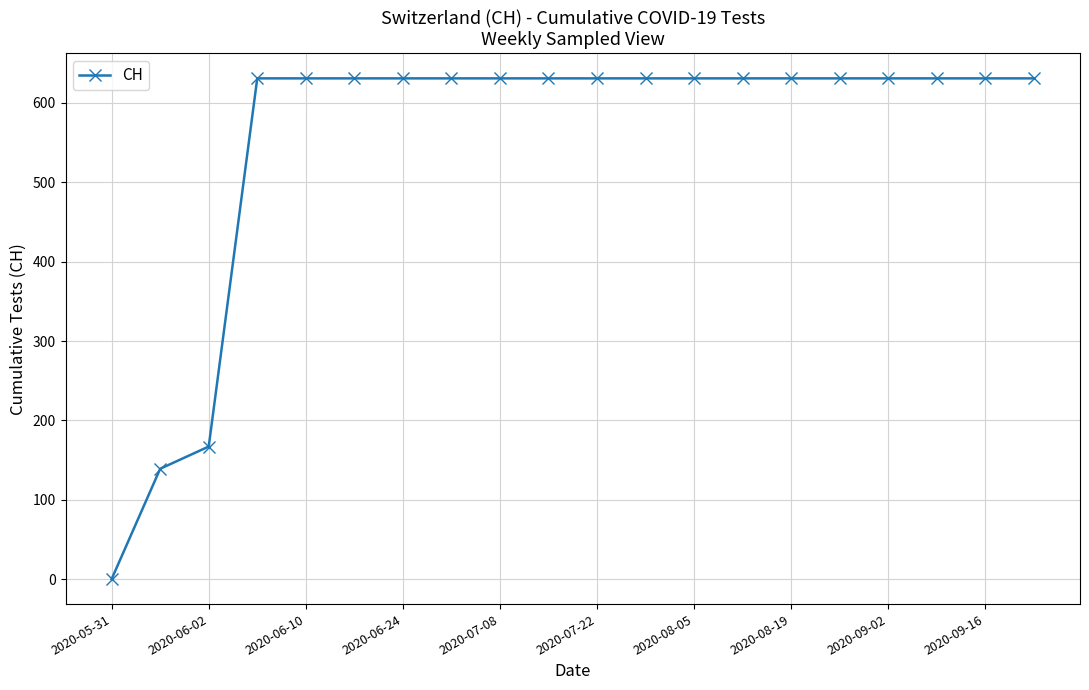

What is the difference between the second highest and minimum values?

631